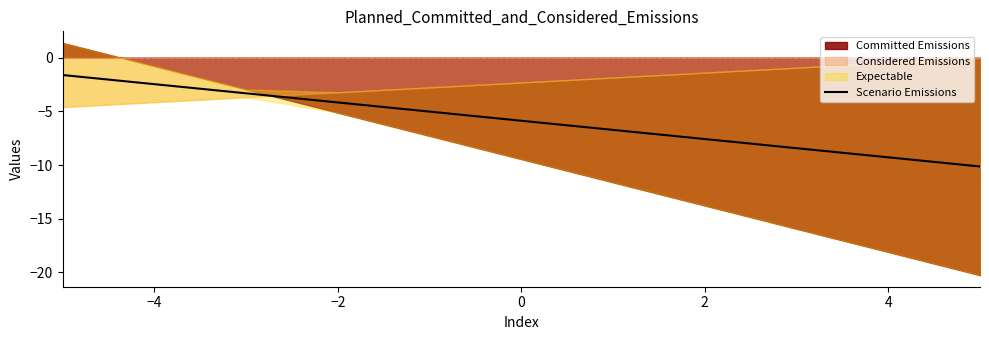

Between −4 and −2, which is larger?

−4